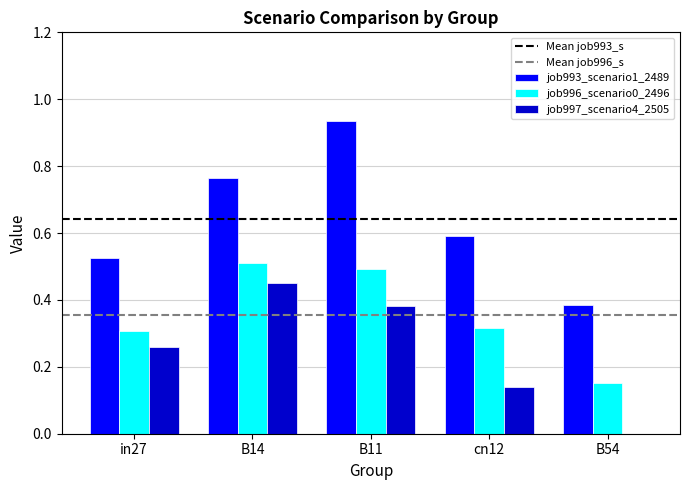

Which category has the highest value across all series?

B11